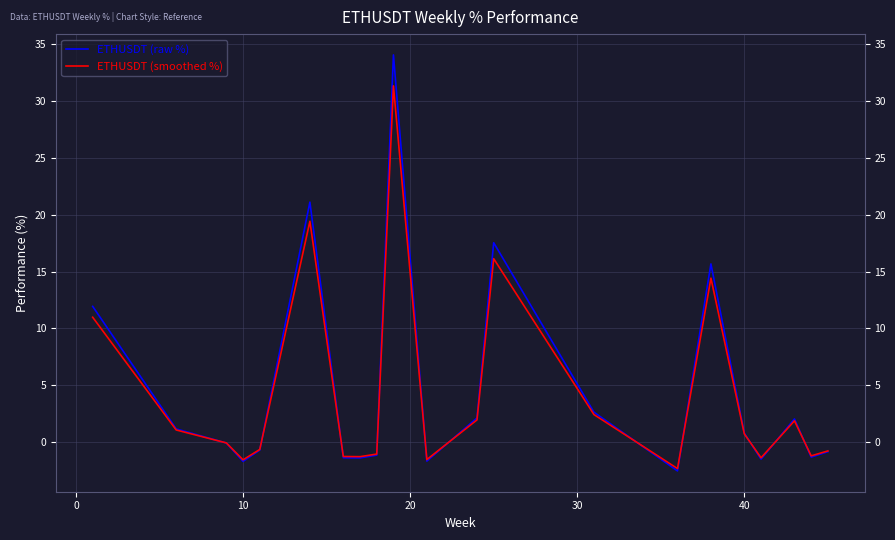

Rank the series by their maximum value, from lowest to highest.

ETHUSDT (smoothed %), ETHUSDT (raw %)